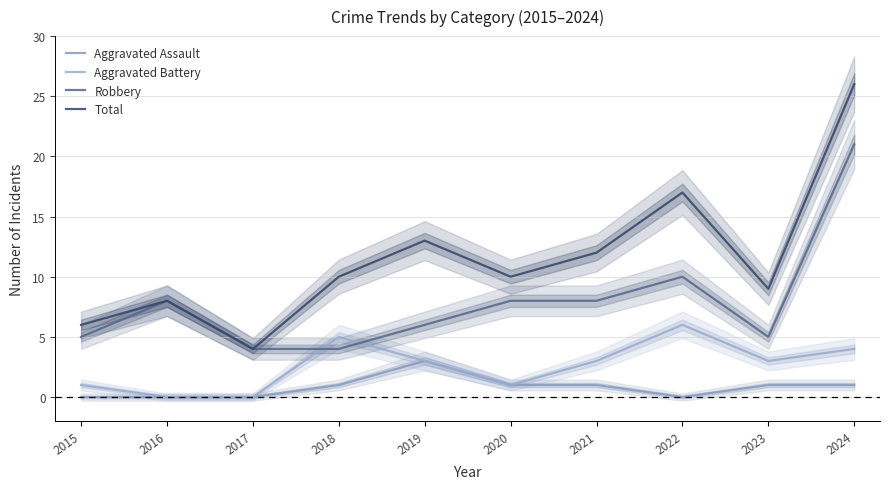

How many interior local valleys does the Aggravated Assault series have?

1